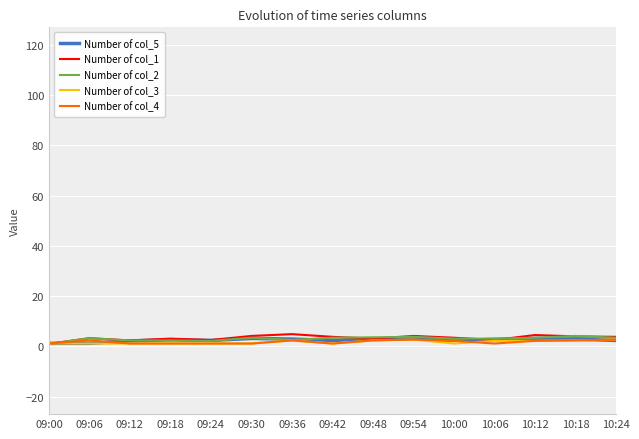

What are all the series names shown in the legend?

Number of col_5, Number of col_1, Number of col_2, Number of col_3, Number of col_4